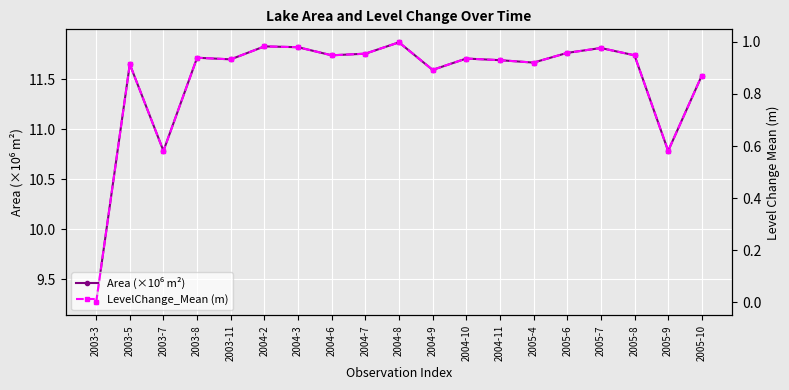

At which category does the chart reach its minimum across all series?

2003-3